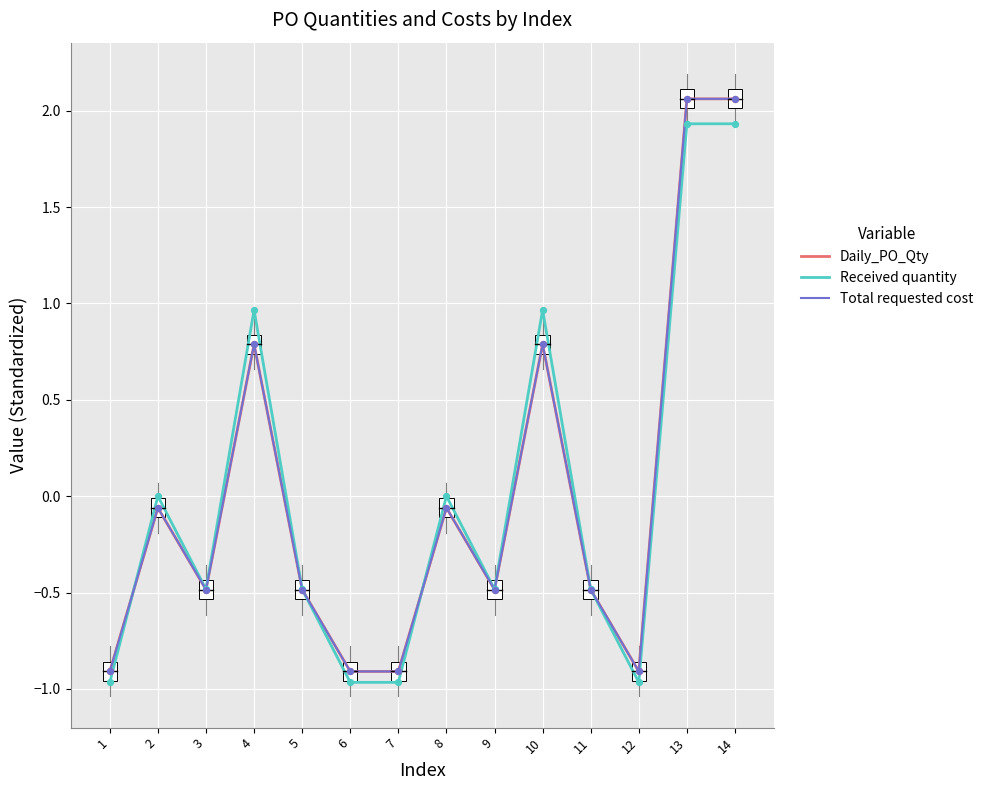

Is this an area chart (filled region under the line)?

No